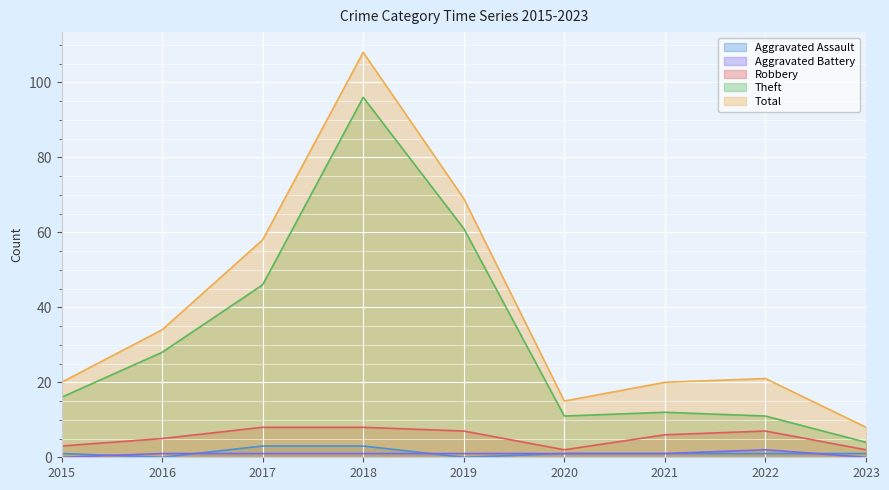

What are all the series names shown in the legend?

Aggravated Assault, Aggravated Battery, Robbery, Theft, Total